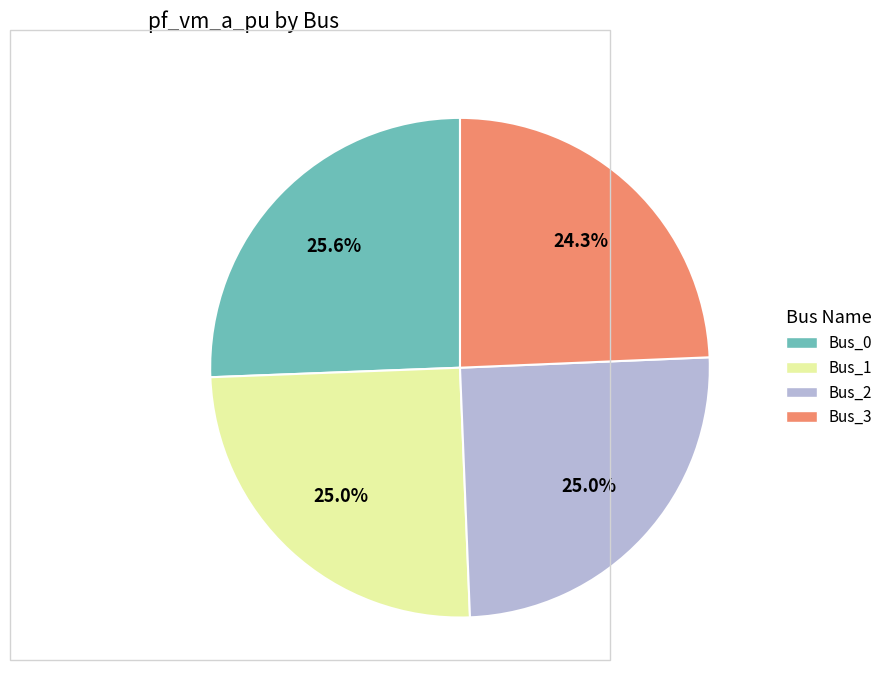

Which category has the smallest portion of the pie?

Bus_3